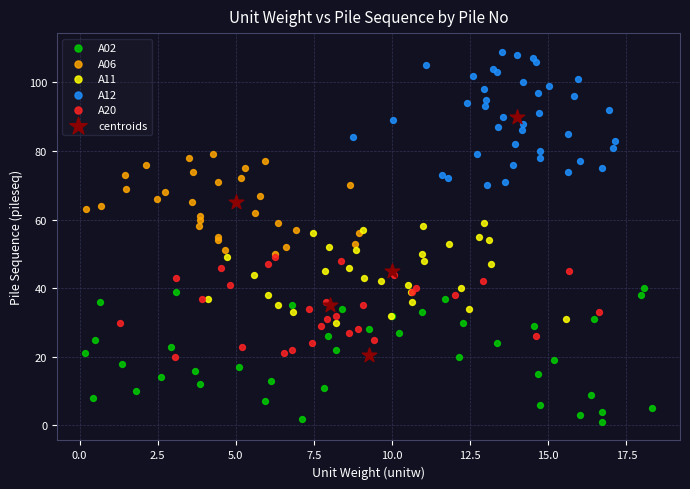

Which series reaches the minimum Y coordinate?

A02